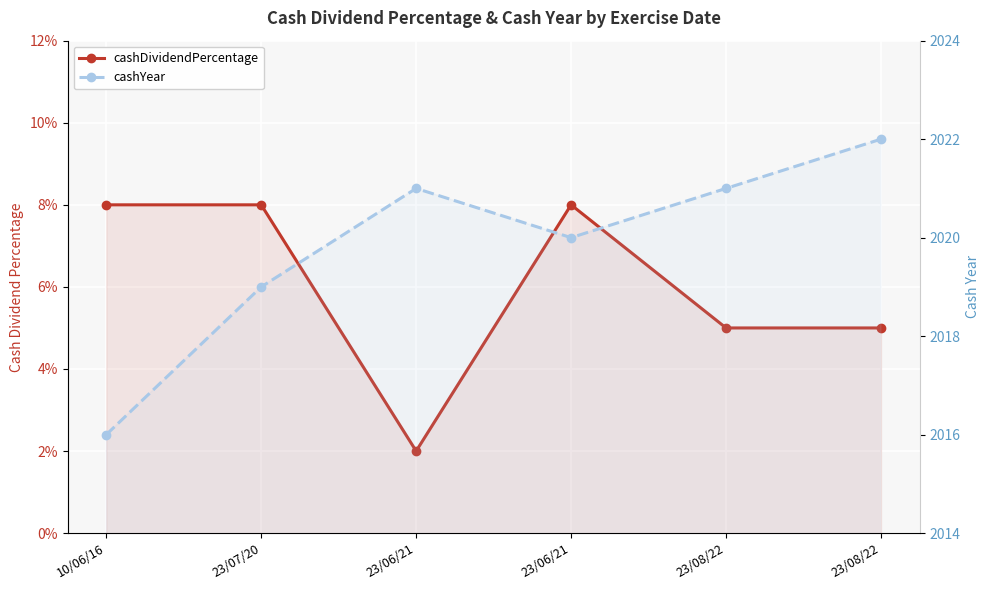

How many interior local valleys does the cashDividendPercentage series have?

1